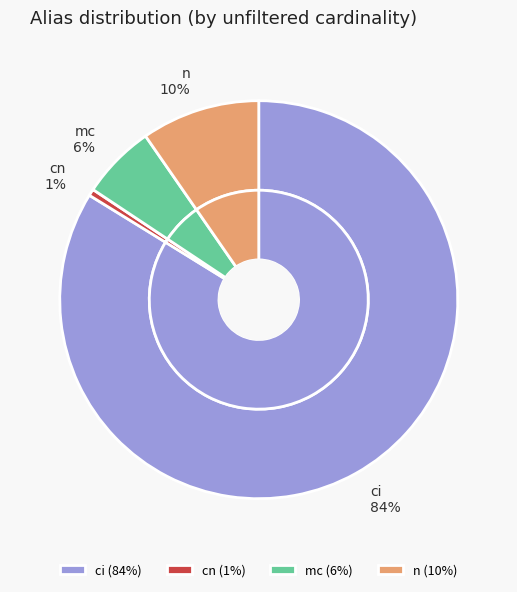

How many slices are in this pie chart?

4